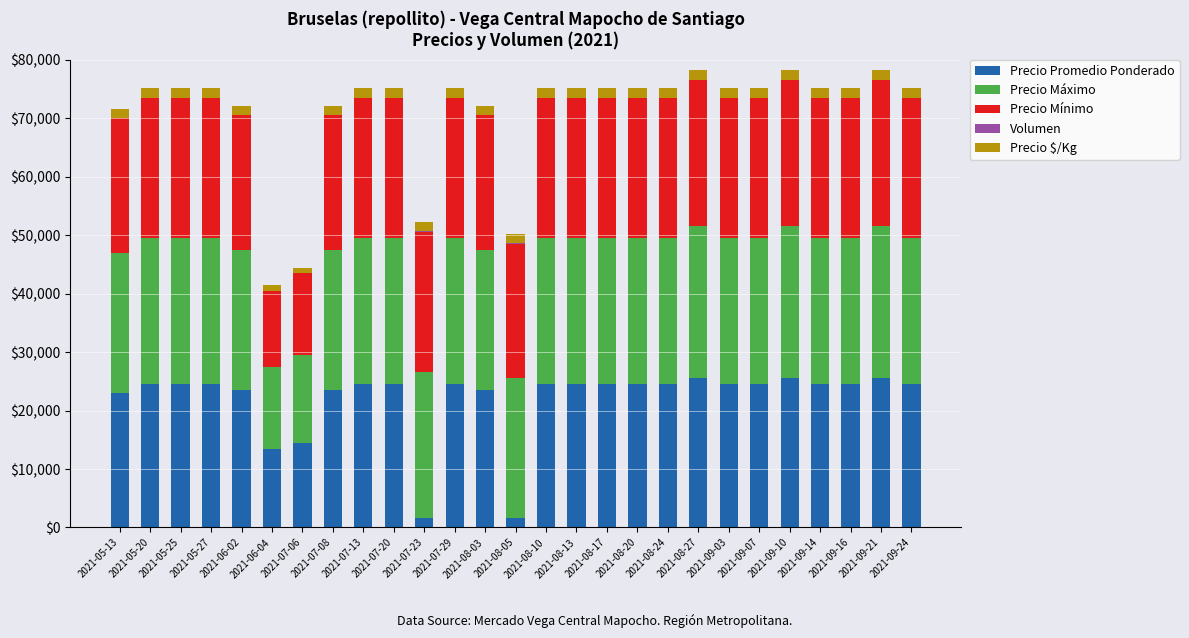

The value of Precio Promedio Ponderado at 2021-07-29 is 15647. True or false?

False